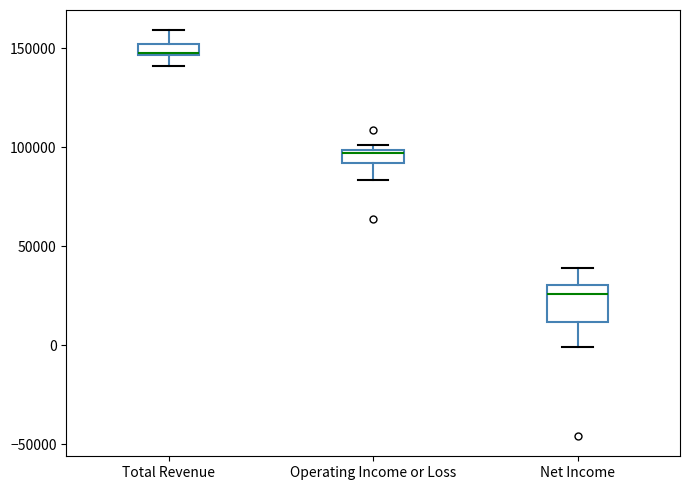

Comparing the boxes themselves (not the whiskers), which one is the tallest?

Net Income